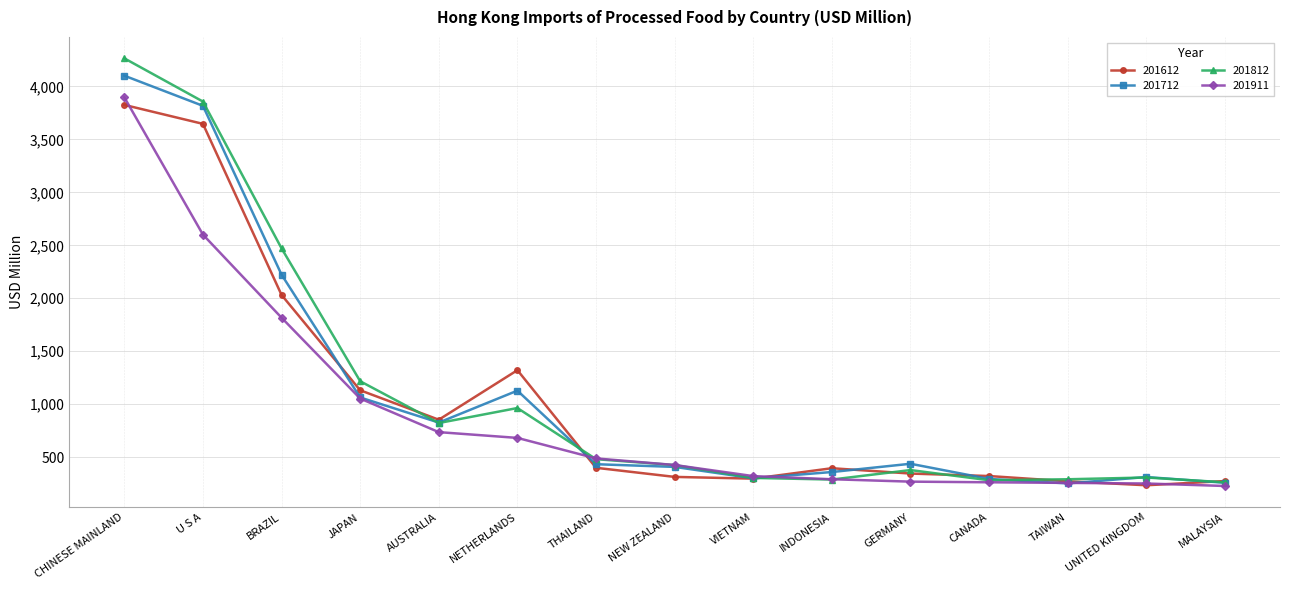

What is the difference between the maximum and minimum values in the 201911 series?

3670.7